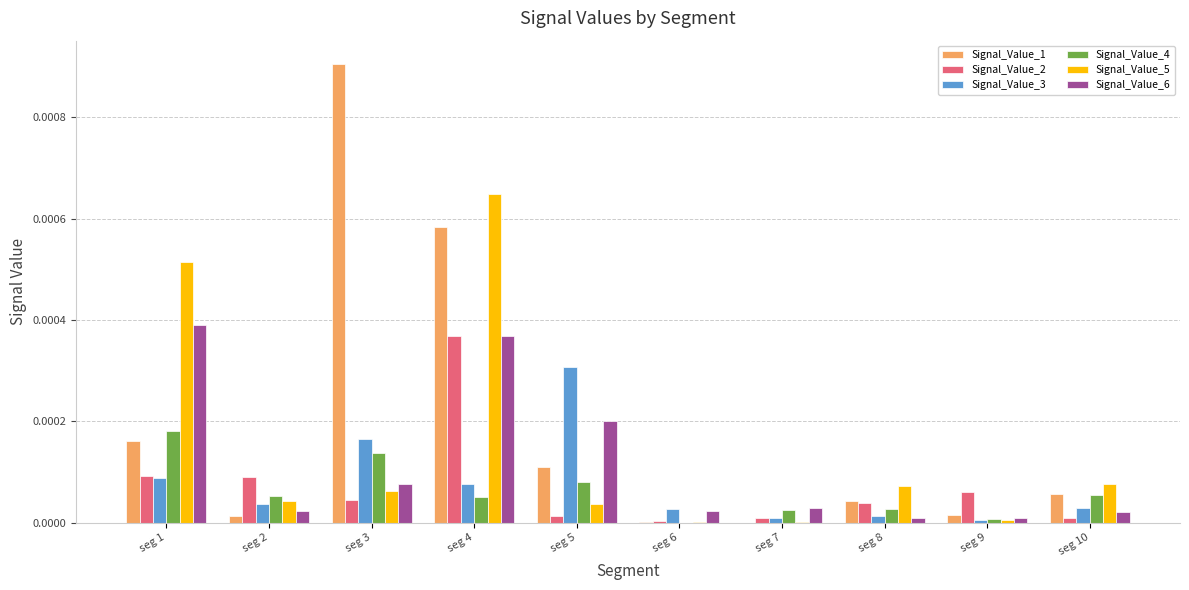

At which category does the chart reach its peak across all series?

seg 3